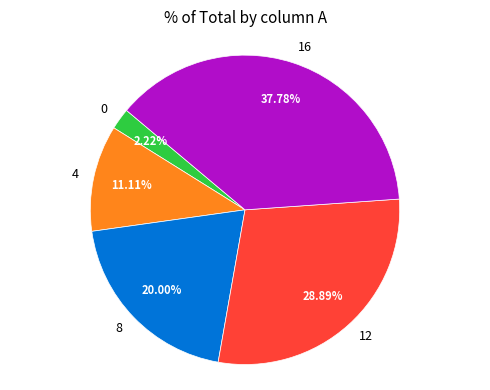

Does 4 represent more than half of the total?

No